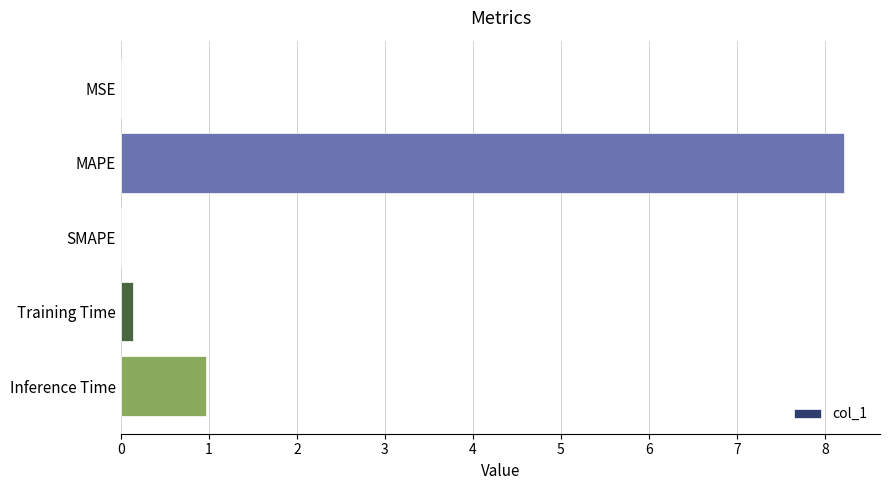

At which label is the value closest to 4?

Inference Time